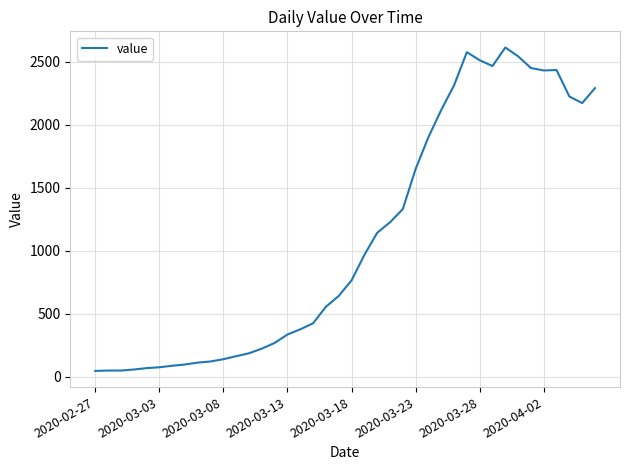

What is the difference between the maximum and minimum values?

2566